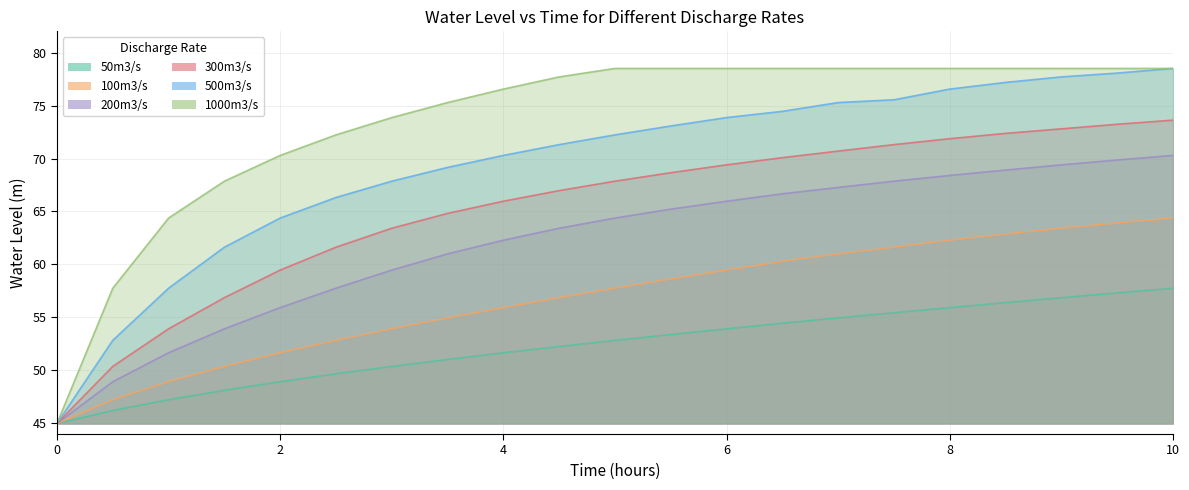

The value of 300m3/s at 10.0 is 73.6. True or false?

True